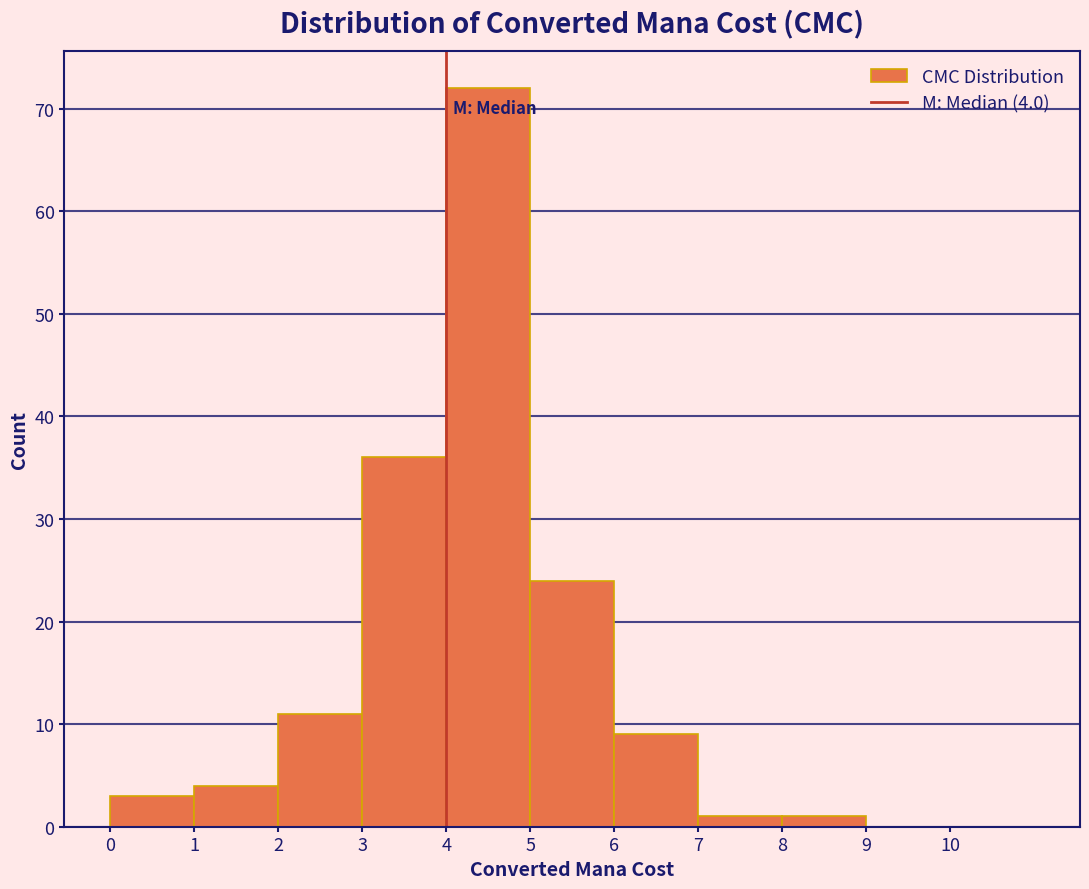

Which range on the x-axis has the tallest bar?

4 to 5